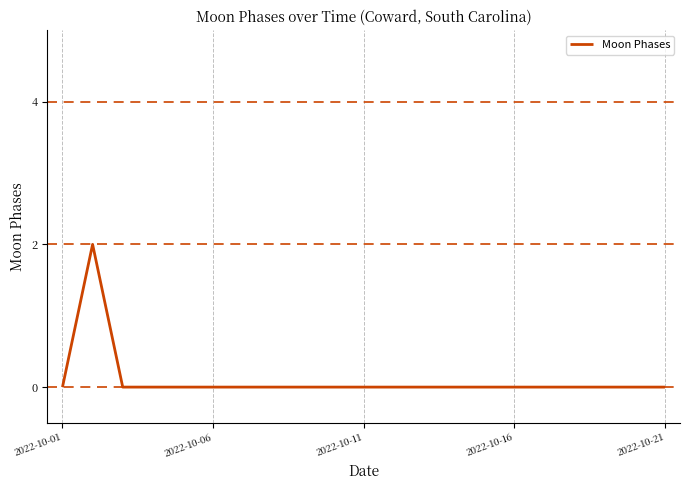

How many values are between 0 and 1?

20